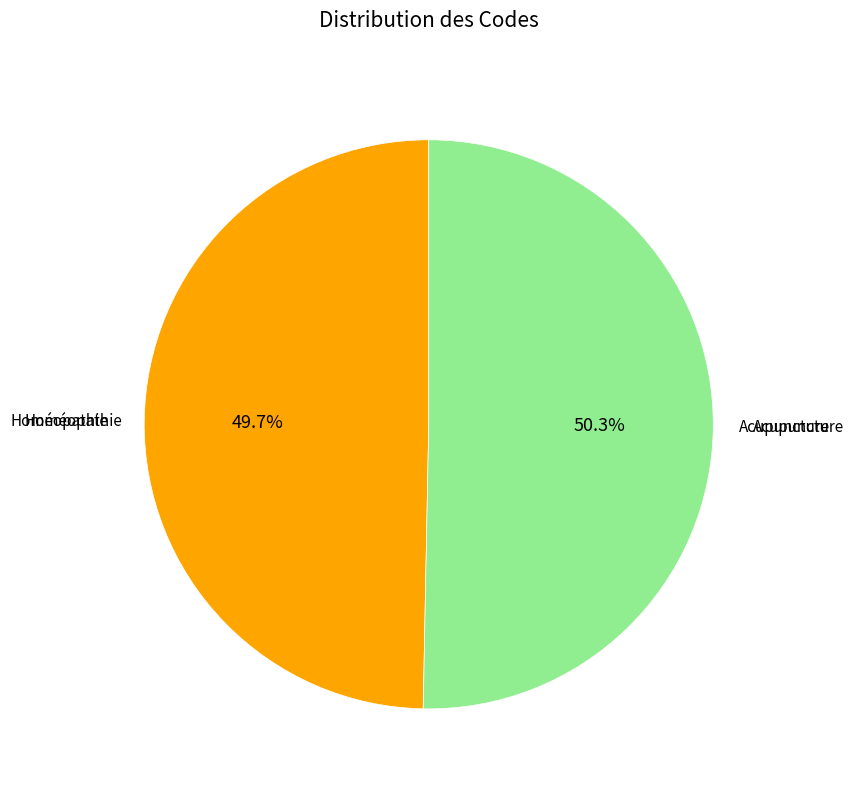

Is there a majority slice in this chart?

Yes